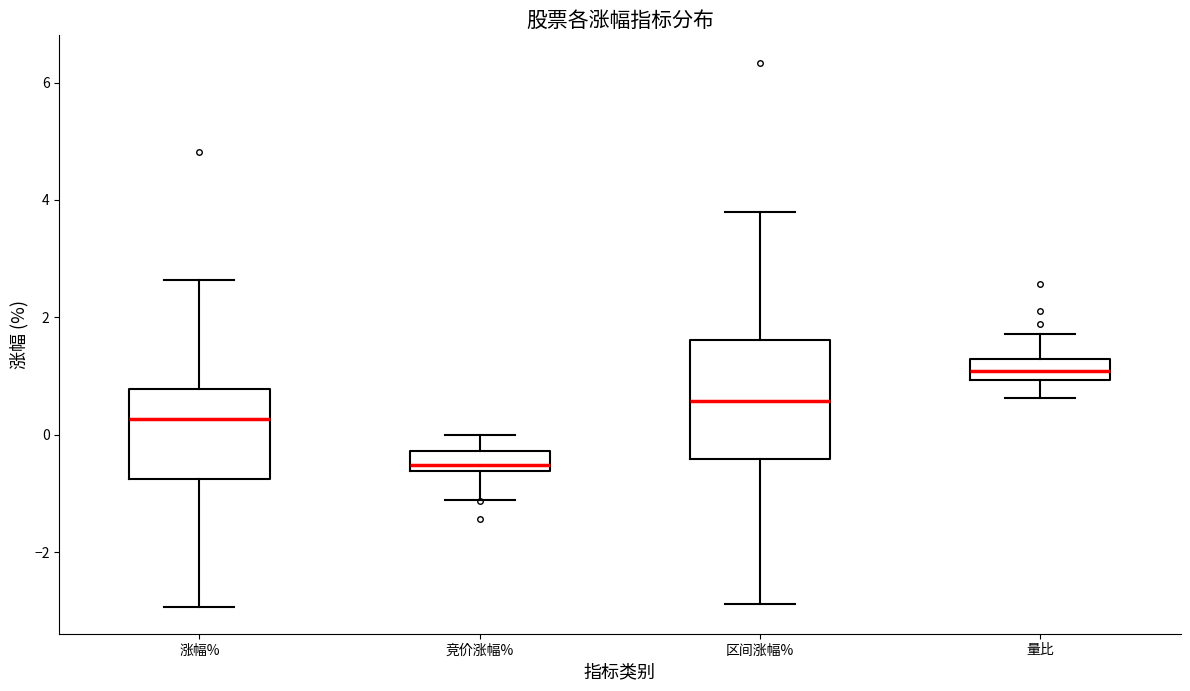

Reading left to right, read every box against the y-axis: the position of its median line, the range the box covers, and the ends of its whiskers. The values are not printed on the chart, so give them approximately, as read against the axis.

涨幅%: median 0.2, box -0.8 to 0.8, whiskers -3.0 to 2.6
竞价涨幅%: median -0.6 (just above the box's lower edge), box -0.6 to -0.2, whiskers -1.0 to 0.0
区间涨幅%: median 0.6, box -0.4 to 1.6, whiskers -2.8 to 3.8
量比: median 1.0 (inside the box), box 1.0 to 1.2, whiskers 0.6 to 1.8